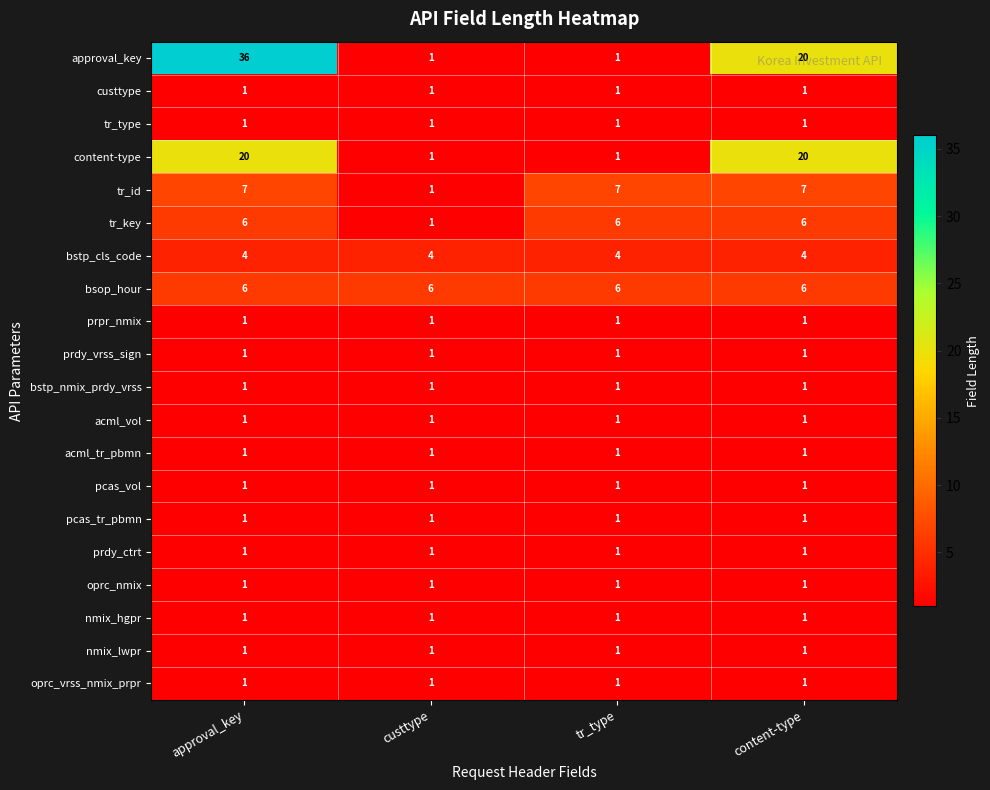

Which series has the widest spread of values?

approval_key